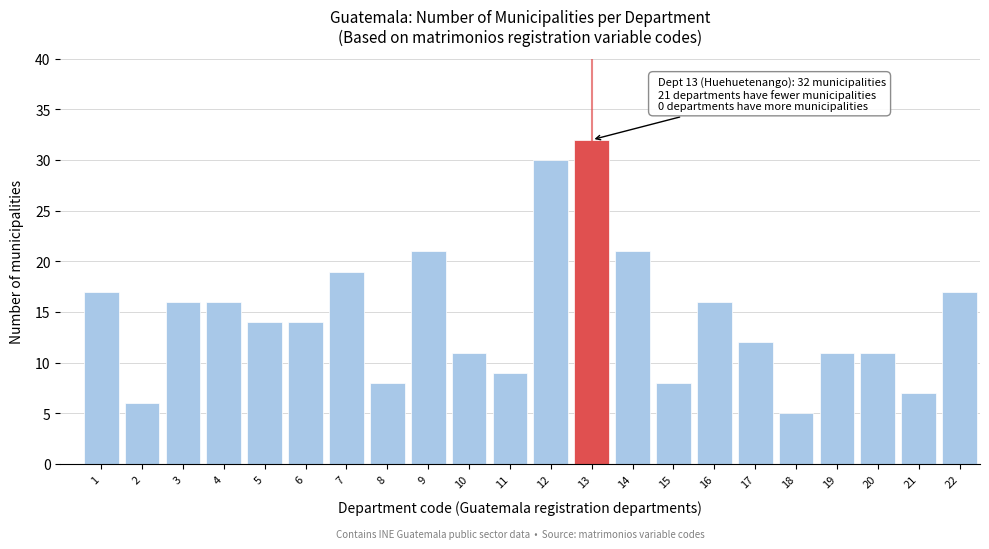

Reading left to right, extract all data points from this chart.

17	6	16	16	14	14	19	8	21	11	9	30	32	21	8	16	12	5	11	11	7	17